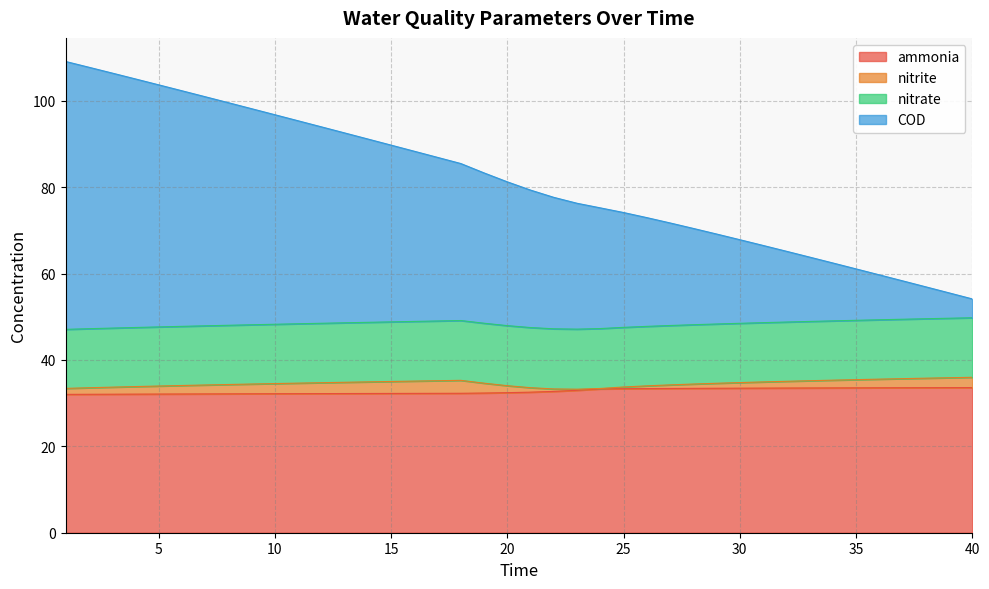

What is the lowest value of the ammonia series?

32.0